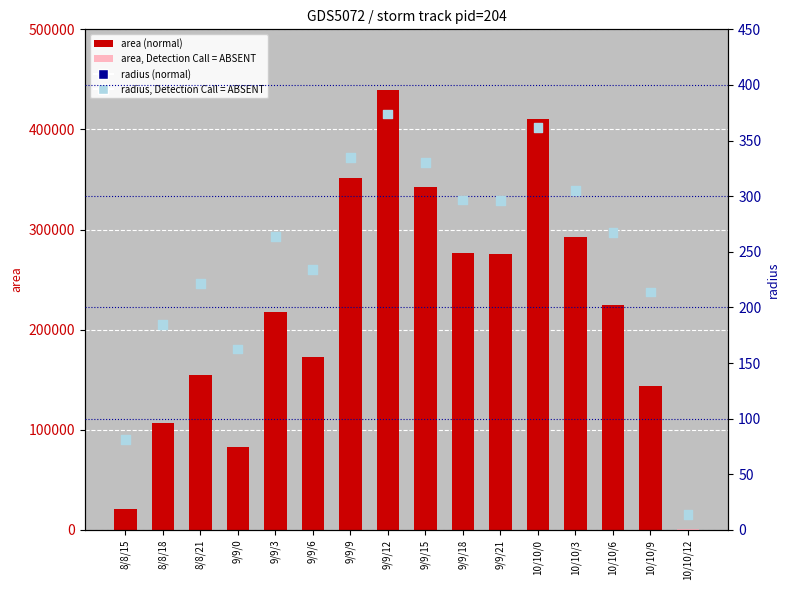

What is the change in value from 9/9/21 to 10/10/0?

+65.3